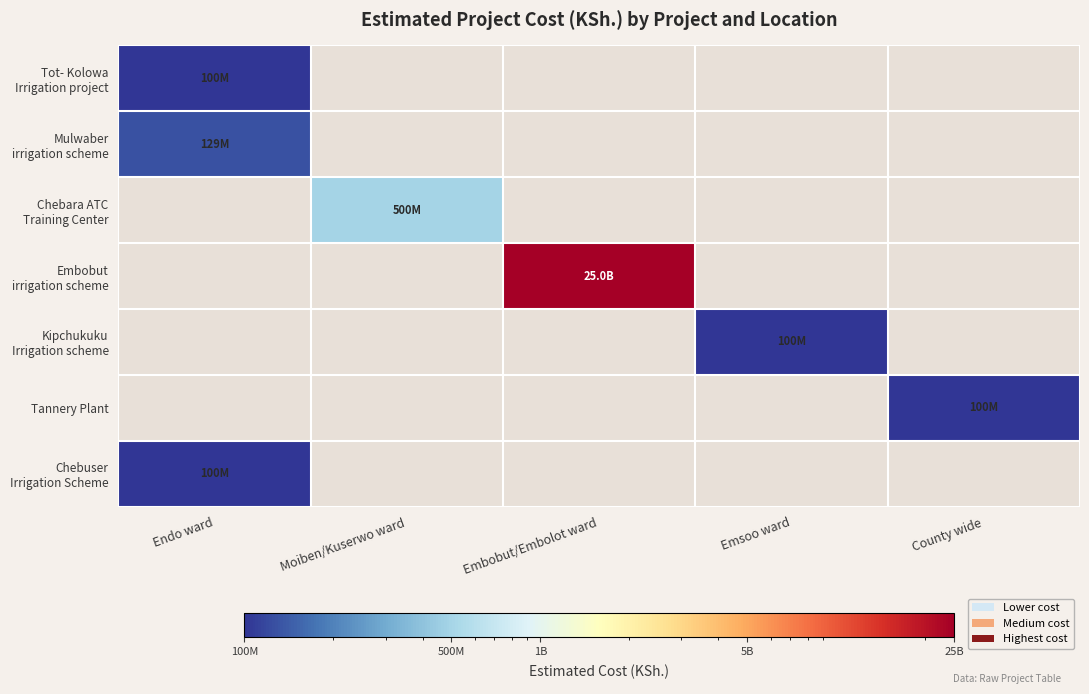

At how many categories does at least one series exceed 12548053955?

1